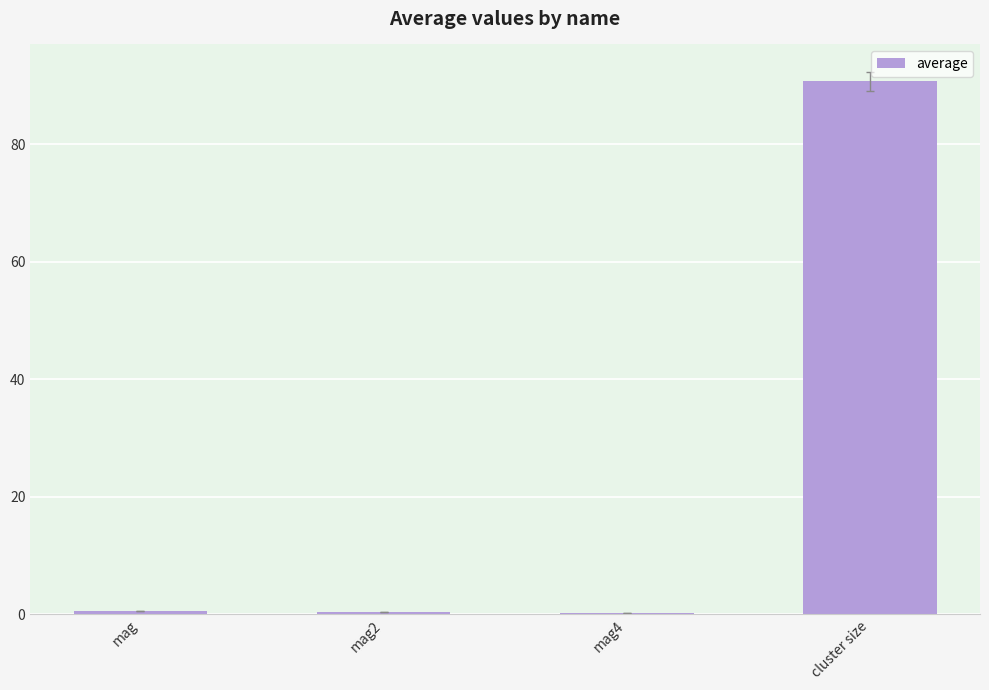

Between cluster size and mag4, which is larger?

cluster size